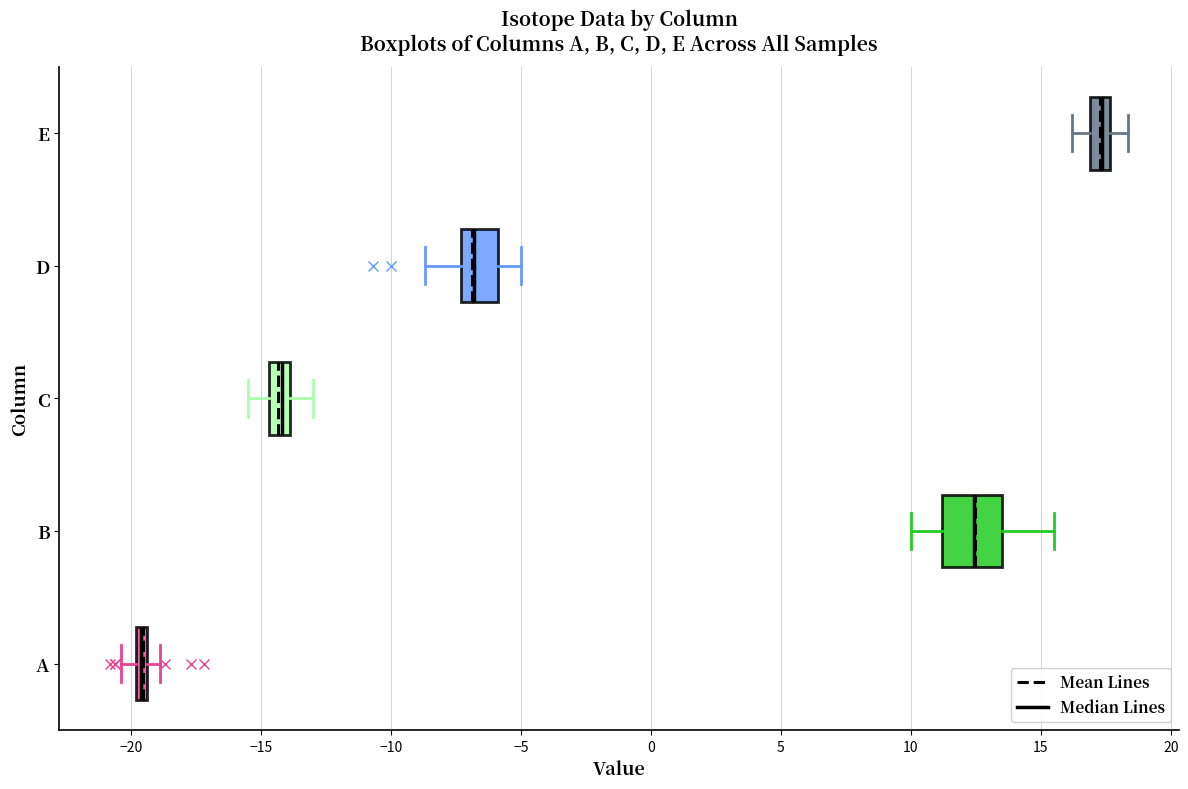

Which box's median line is the furthest to the right?

E